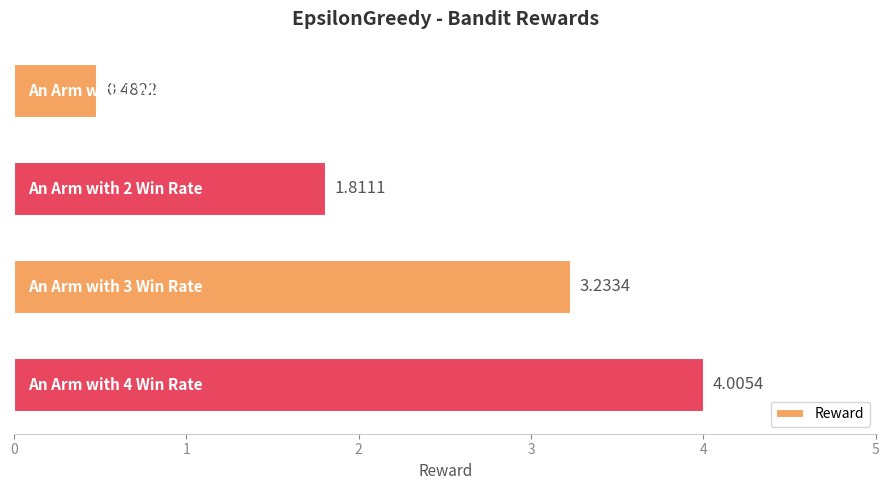

What is the change in value from An Arm with 1 Win Rate to An Arm with 4 Win Rate?

+3.5